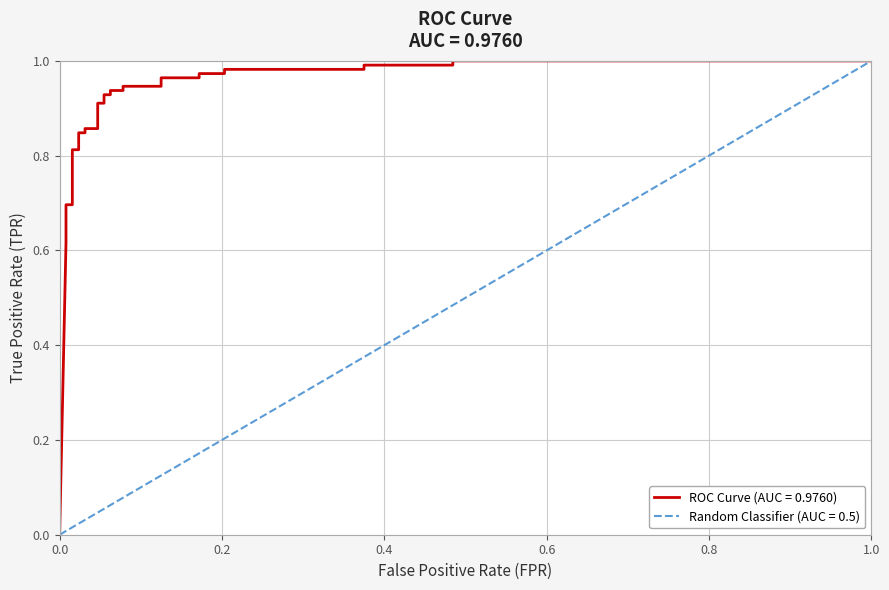

What is the sum of all values?

24.3